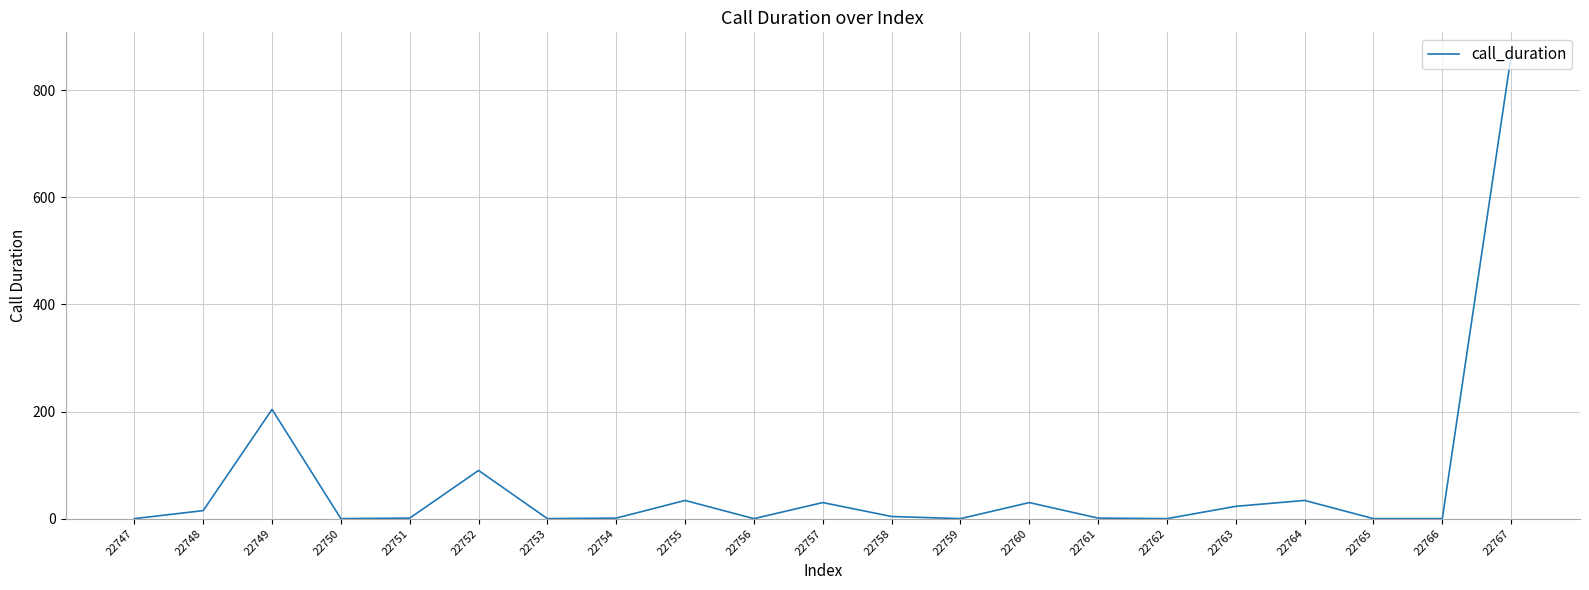

At which label does the data first exceed 1?

22748